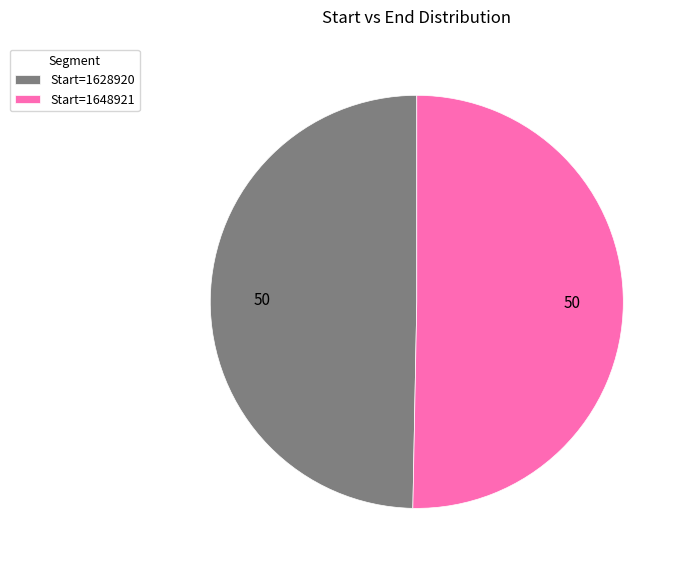

Which category has the biggest portion of the pie?

Start=1648921